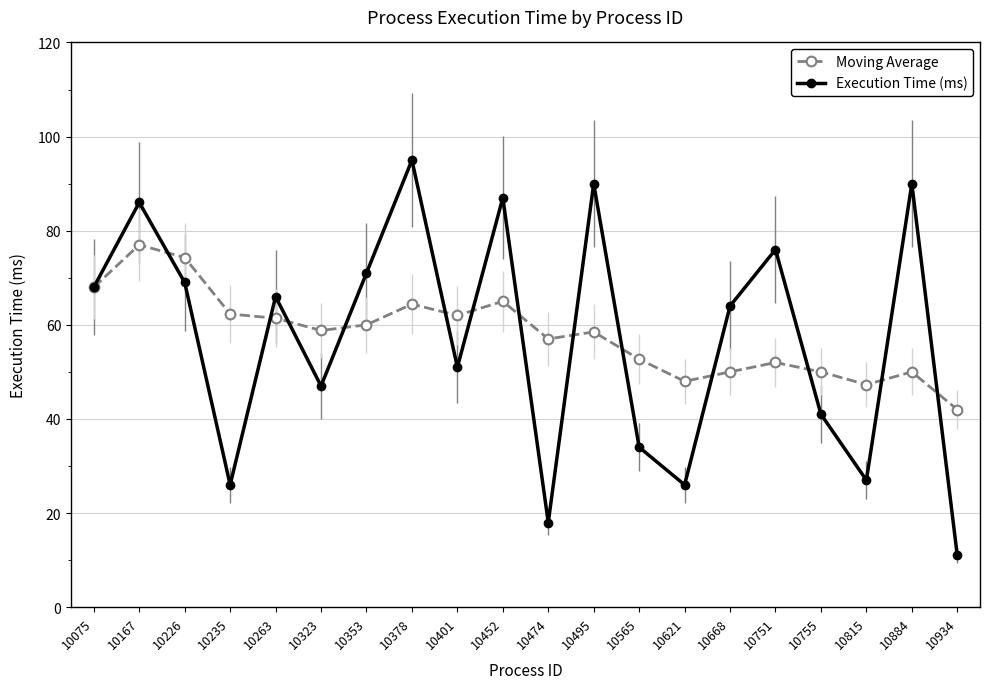

How many series are shown in this chart?

2